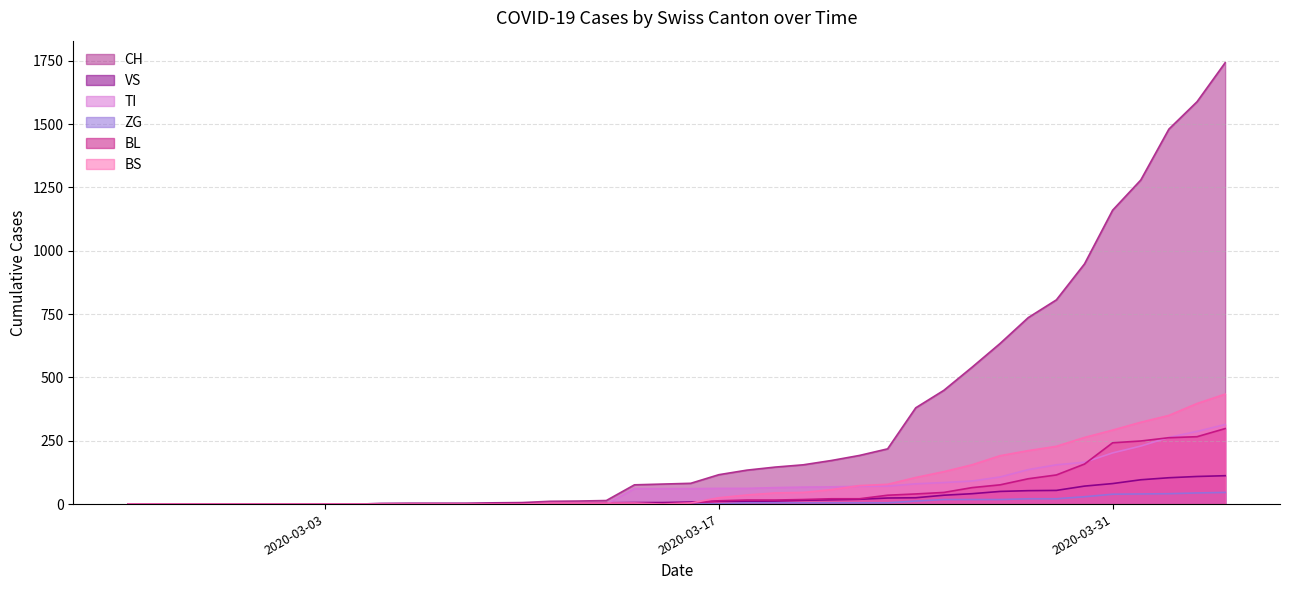

Reading right to left, list all the values displayed in this chart.

CH: 2020-04-04=1742	2020-04-03=1588	2020-04-02=1480	2020-04-01=1279	2020-03-31=1160	2020-03-30=948	2020-03-29=806	2020-03-28=736	2020-03-27=634	2020-03-26=540	2020-03-25=449	2020-03-24=380	2020-03-23=218	2020-03-22=192	2020-03-21=172	2020-03-20=155	2020-03-19=146	2020-03-18=134	2020-03-17=116	2020-03-16=82	2020-03-15=79	2020-03-14=76	2020-03-13=14	2020-03-12=12	2020-03-11=11	2020-03-10=6	2020-03-09=5	2020-03-08=3	2020-03-07=3	2020-03-06=3	2020-03-05=2	2020-03-04=0	2020-03-03=0	2020-03-02=0	2020-03-01=0	2020-02-29=0	2020-02-28=0	2020-02-27=0	2020-02-26=0	2020-02-25=0
VS: 2020-04-04=112	2020-04-03=109	2020-04-02=104	2020-04-01=96	2020-03-31=81	2020-03-30=71	2020-03-29=54	2020-03-28=53	2020-03-27=50	2020-03-26=41	2020-03-25=35	2020-03-24=25	2020-03-23=24	2020-03-22=19	2020-03-21=17	2020-03-20=15	2020-03-19=12	2020-03-18=11	2020-03-17=11	2020-03-16=8	2020-03-15=6	2020-03-14=6	2020-03-13=5	2020-03-12=3	2020-03-11=3	2020-03-10=2	2020-03-09=2	2020-03-08=2	2020-03-07=2	2020-03-06=2	2020-03-05=2	2020-03-04=0	2020-03-03=0	2020-03-02=0	2020-03-01=0	2020-02-29=0	2020-02-28=0	2020-02-27=0	2020-02-26=0	2020-02-25=0
TI: 2020-04-04=314	2020-04-03=287	2020-04-02=263	2020-04-01=229	2020-03-31=202	2020-03-30=165	2020-03-29=155	2020-03-28=136	2020-03-27=107	2020-03-26=91	2020-03-25=85	2020-03-24=80	2020-03-23=71	2020-03-22=70	2020-03-21=68	2020-03-20=67	2020-03-19=65	2020-03-18=62	2020-03-17=62	2020-03-16=61	2020-03-15=61	2020-03-14=61	2020-03-13=0	2020-03-12=0	2020-03-11=0	2020-03-10=0	2020-03-09=0	2020-03-08=0	2020-03-07=0	2020-03-06=0	2020-03-05=0	2020-03-04=0	2020-03-03=0	2020-03-02=0	2020-03-01=0	2020-02-29=0	2020-02-28=0	2020-02-27=0	2020-02-26=0	2020-02-25=0
ZG: 2020-04-04=46	2020-04-03=44	2020-04-02=41	2020-04-01=40	2020-03-31=39	2020-03-30=29	2020-03-29=21	2020-03-28=21	2020-03-27=18	2020-03-26=18	2020-03-25=18	2020-03-24=12	2020-03-23=5	2020-03-22=5	2020-03-21=5	2020-03-20=5	2020-03-19=5	2020-03-18=5	2020-03-17=1	2020-03-16=0	2020-03-15=0	2020-03-14=0	2020-03-13=0	2020-03-12=0	2020-03-11=0	2020-03-10=0	2020-03-09=0	2020-03-08=0	2020-03-07=0	2020-03-06=0	2020-03-05=0	2020-03-04=0	2020-03-03=0	2020-03-02=0	2020-03-01=0	2020-02-29=0	2020-02-28=0	2020-02-27=0	2020-02-26=0	2020-02-25=0
BL: 2020-04-04=298	2020-04-03=266	2020-04-02=262	2020-04-01=249	2020-03-31=242	2020-03-30=158	2020-03-29=115	2020-03-28=100	2020-03-27=76	2020-03-26=65	2020-03-25=46	2020-03-24=40	2020-03-23=35	2020-03-22=21	2020-03-21=21	2020-03-20=18	2020-03-19=16	2020-03-18=16	2020-03-17=13	2020-03-16=5	2020-03-15=2	2020-03-14=2	2020-03-13=2	2020-03-12=2	2020-03-11=2	2020-03-10=2	2020-03-09=1	2020-03-08=0	2020-03-07=0	2020-03-06=0	2020-03-05=0	2020-03-04=0	2020-03-03=0	2020-03-02=0	2020-03-01=0	2020-02-29=0	2020-02-28=0	2020-02-27=0	2020-02-26=0	2020-02-25=0
BS: 2020-04-04=434	2020-04-03=397	2020-04-02=350	2020-04-01=323	2020-03-31=292	2020-03-30=263	2020-03-29=228	2020-03-28=211	2020-03-27=191	2020-03-26=155	2020-03-25=128	2020-03-24=105	2020-03-23=78	2020-03-22=73	2020-03-21=57	2020-03-20=46	2020-03-19=44	2020-03-18=36	2020-03-17=25	2020-03-16=4	2020-03-15=0	2020-03-14=4	2020-03-13=4	2020-03-12=4	2020-03-11=4	2020-03-10=0	2020-03-09=0	2020-03-08=0	2020-03-07=0	2020-03-06=0	2020-03-05=0	2020-03-04=0	2020-03-03=0	2020-03-02=0	2020-03-01=0	2020-02-29=0	2020-02-28=0	2020-02-27=0	2020-02-26=0	2020-02-25=0